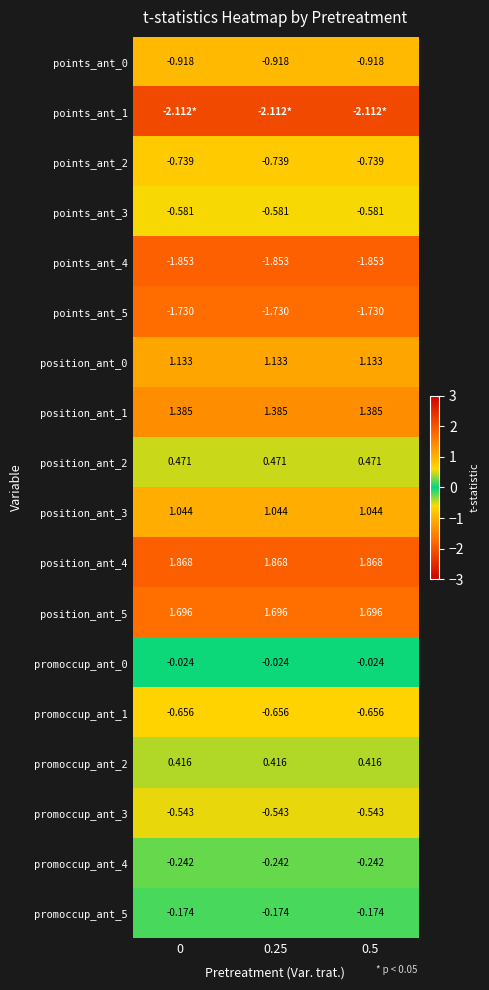

Is the value of promoccup_ant_5 at 0.5 greater than the value of position_ant_4 at 0.5?

No